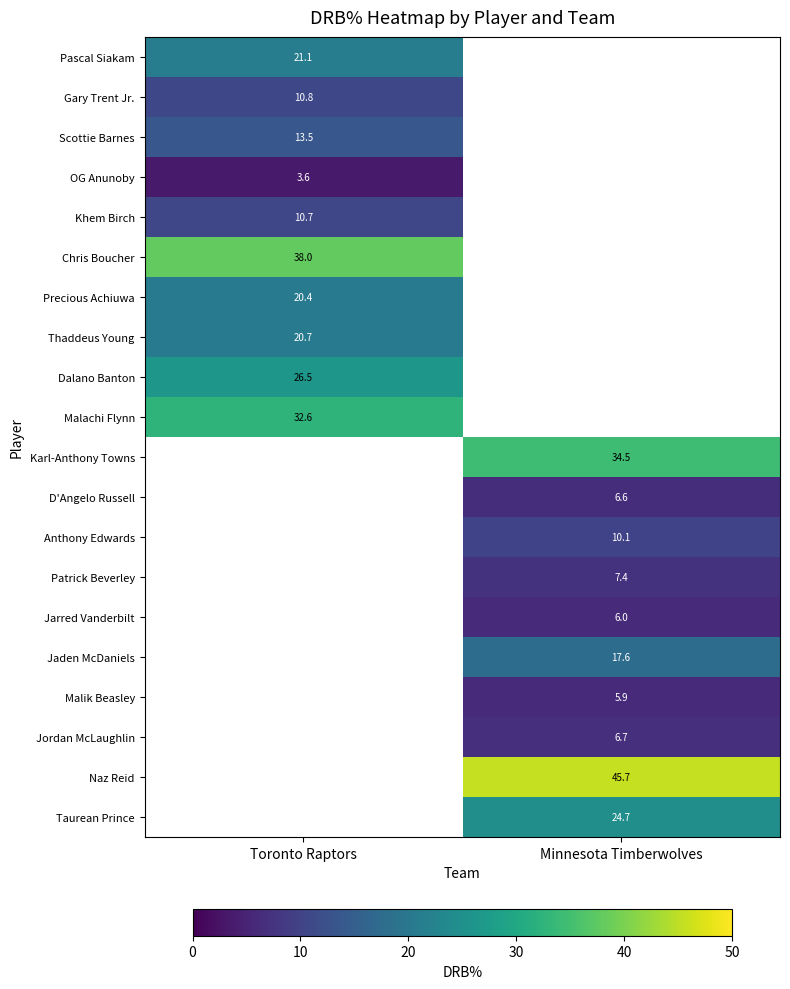

True or false: Jarred Vanderbilt has a value of 6.0 at Minnesota Timberwolves.

True